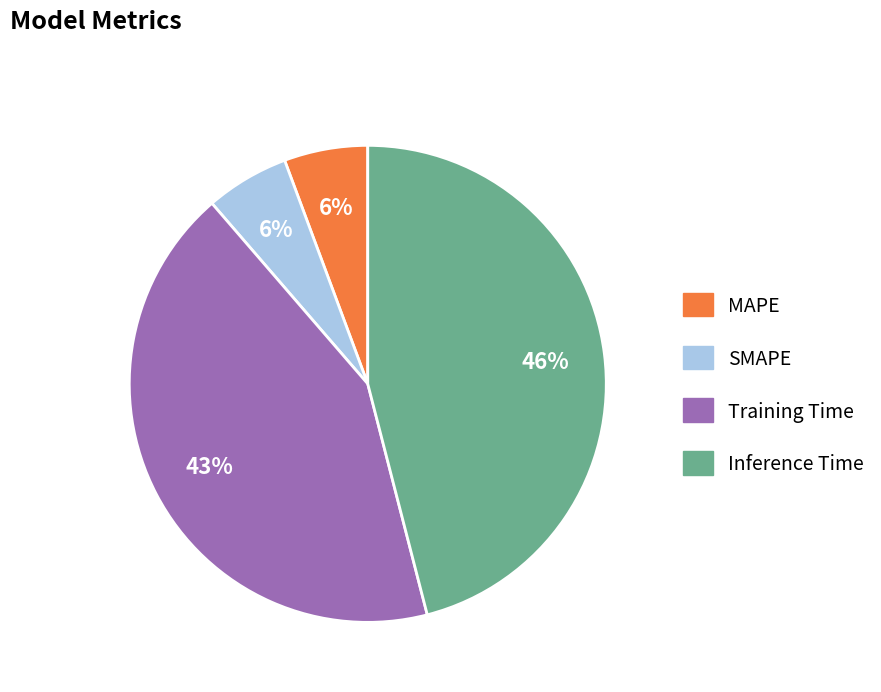

Is the sum of SMAPE and Inference Time greater than half?

Yes